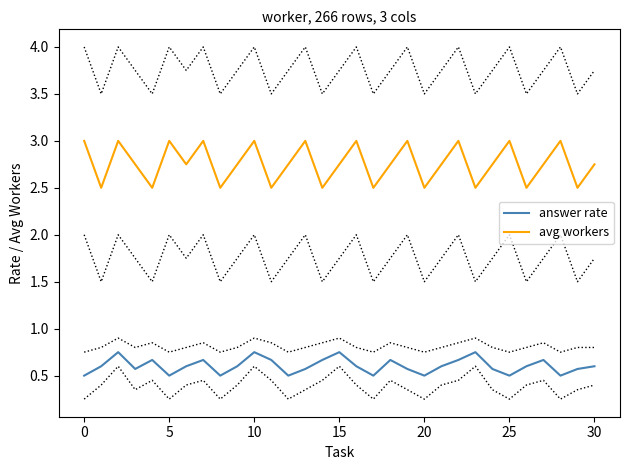

True or false: answer rate and avg workers intersect in this chart.

False